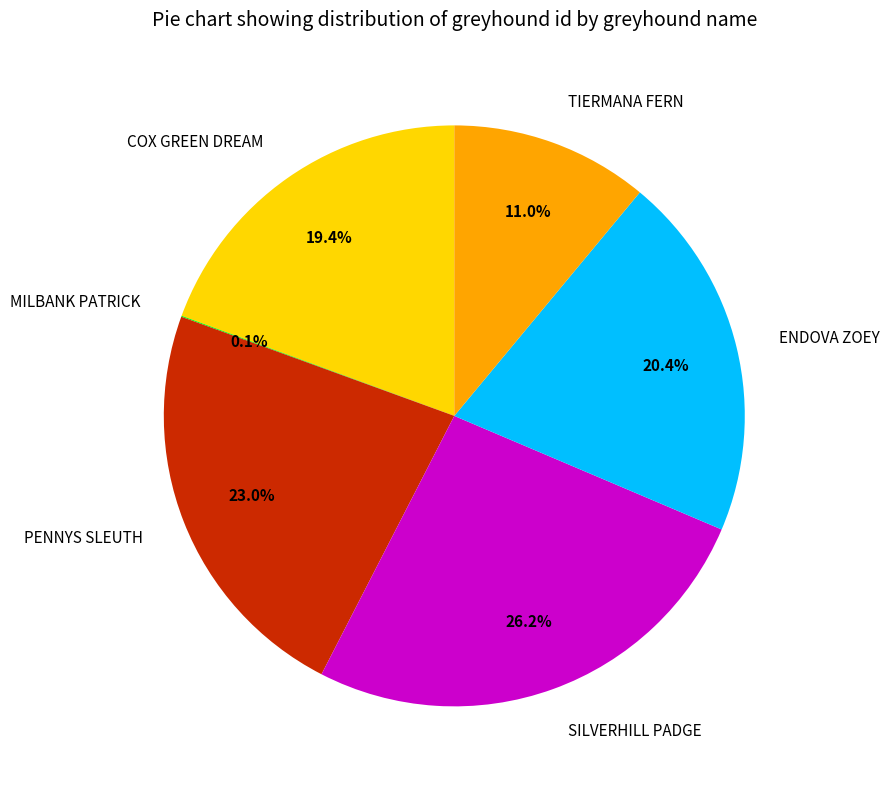

Approximately how many times larger is the value at PENNYS SLEUTH compared to TIERMANA FERN?

2.1